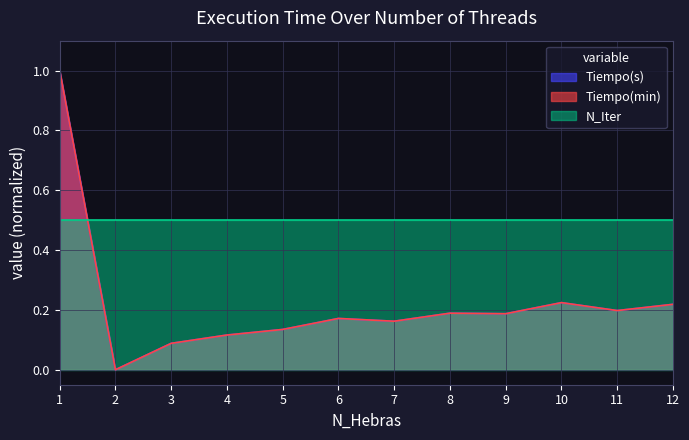

What are all the series names shown in the legend?

Tiempo(s), Tiempo(min), N_Iter